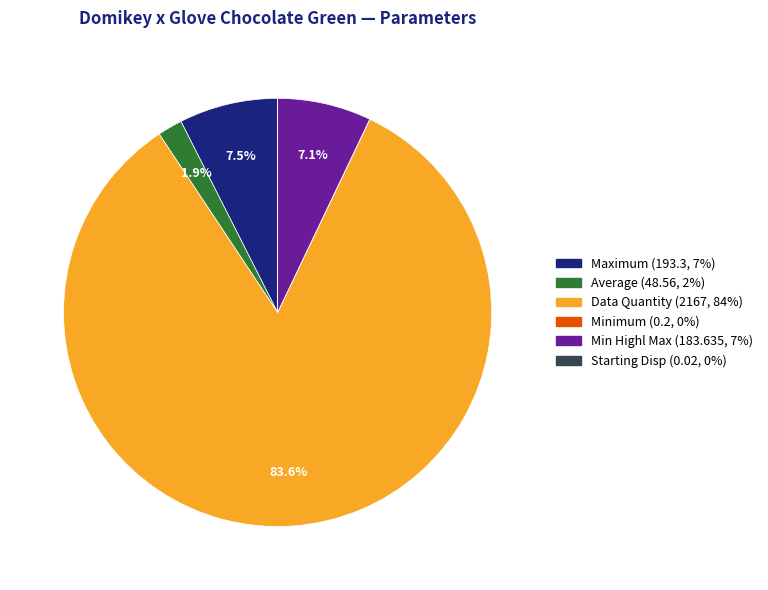

Is there any slice that represents more than half of the pie?

Yes